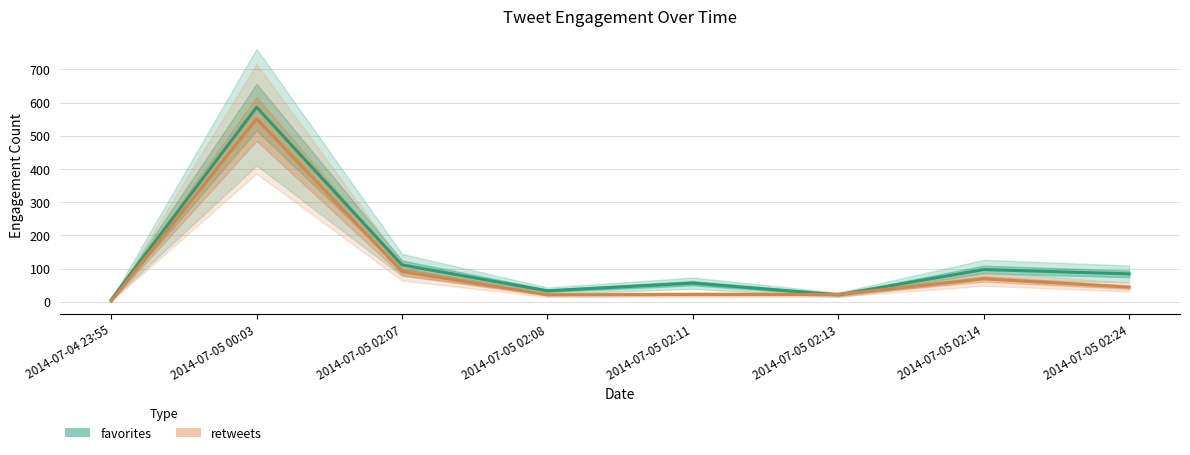

At how many categories does at least one series exceed 513?

1